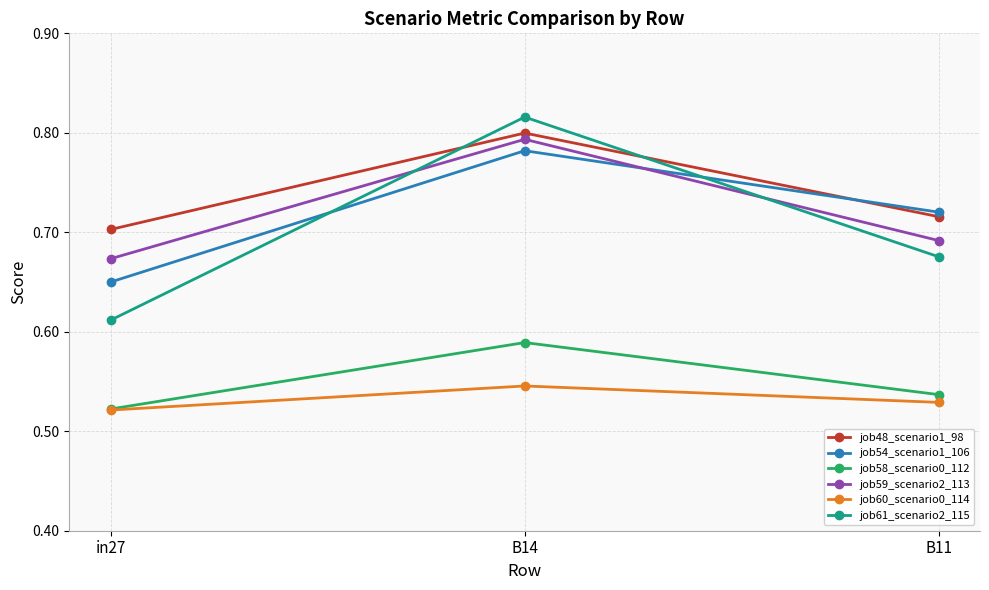

Which series has the largest total across all categories?

job48_scenario1_98